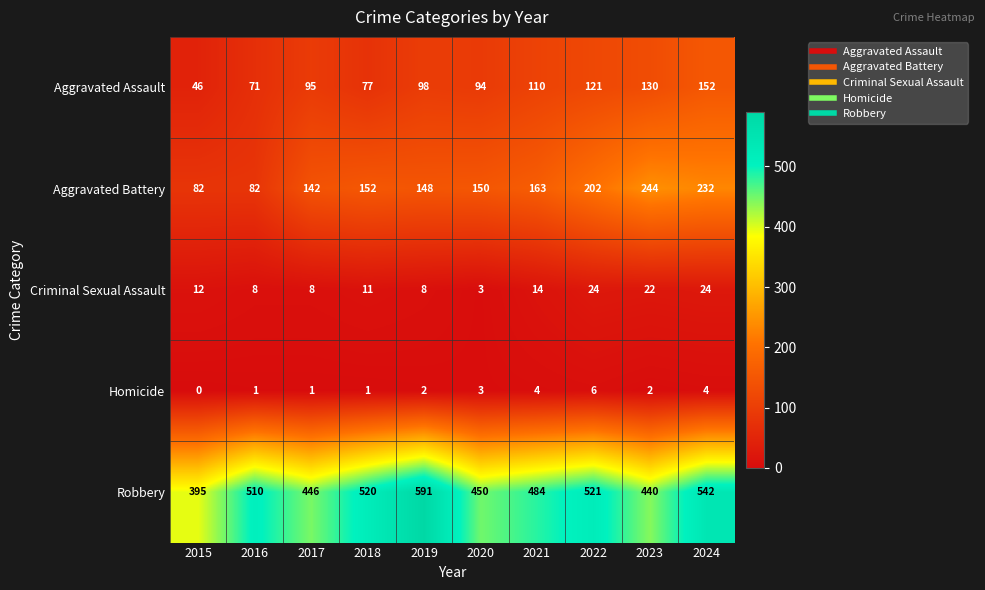

Which series has the largest range (max minus min)?

Robbery